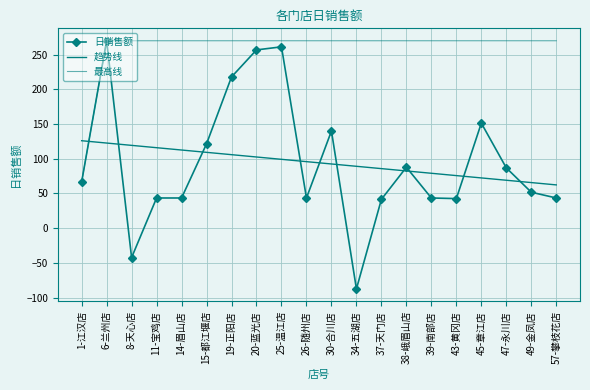

Rank the series by their maximum value, from highest to lowest.

日销售额, 最高线, 趋势线